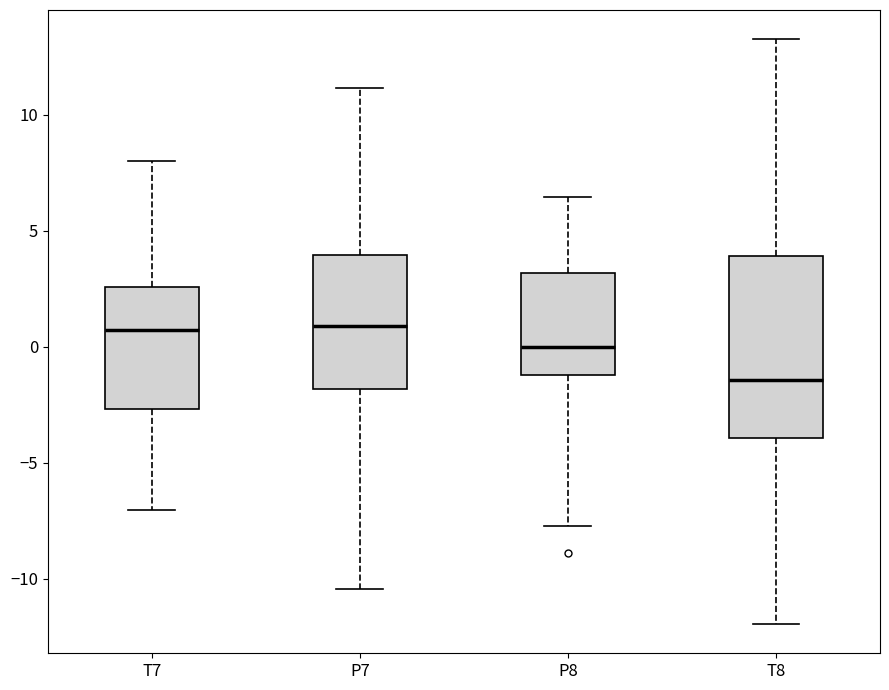

Comparing the boxes themselves (not the whiskers), which one is the tallest?

T8